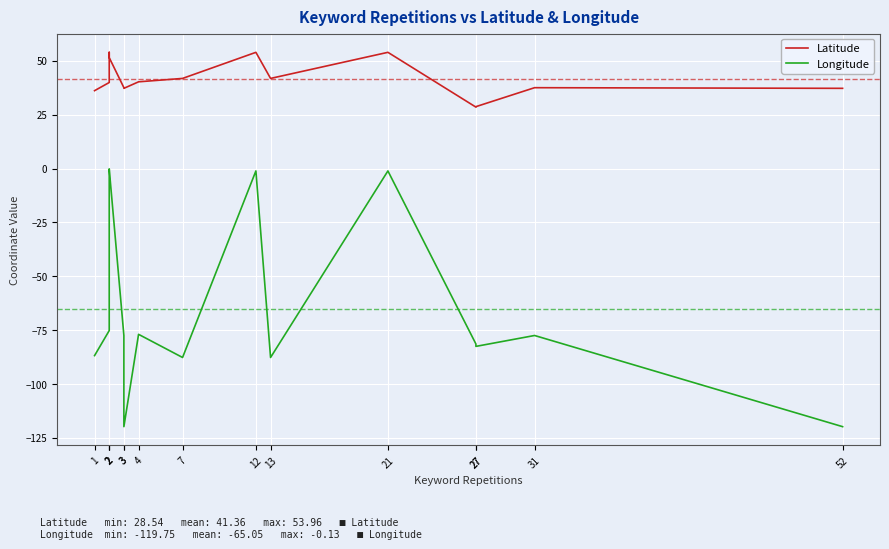

Rank the series by their average value, from highest to lowest.

Latitude, Longitude